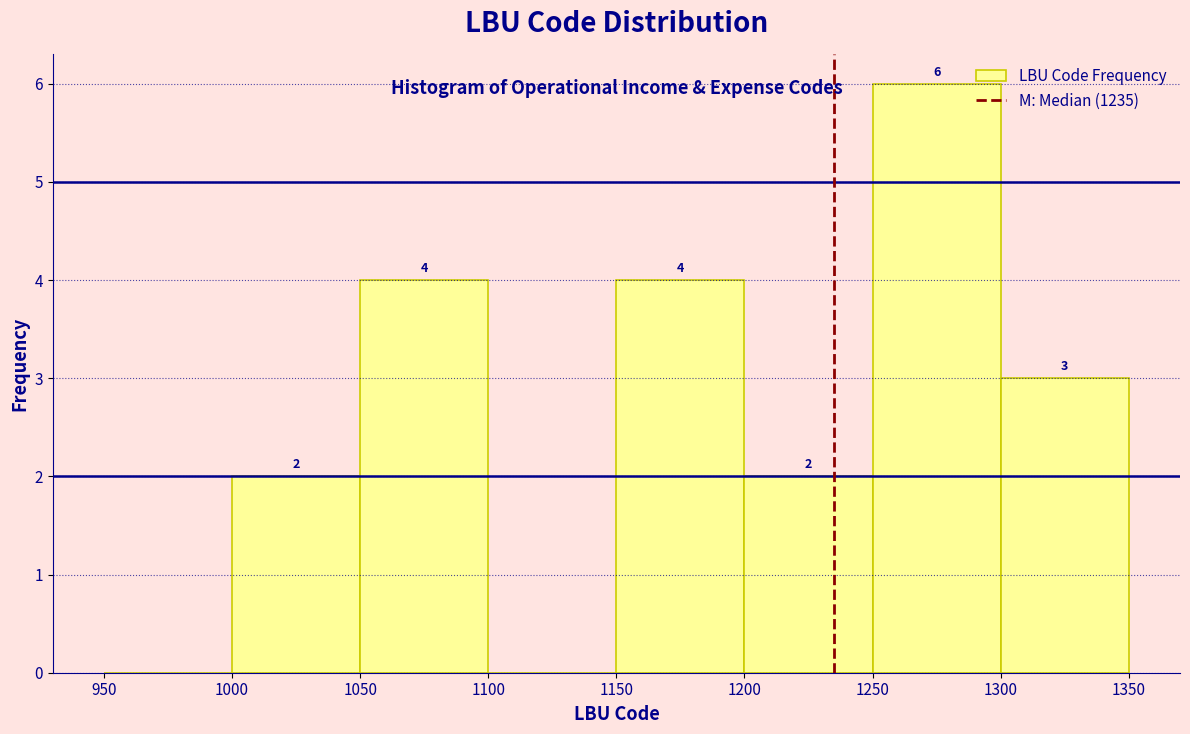

Which range on the x-axis has the tallest bar?

1250 to 1300